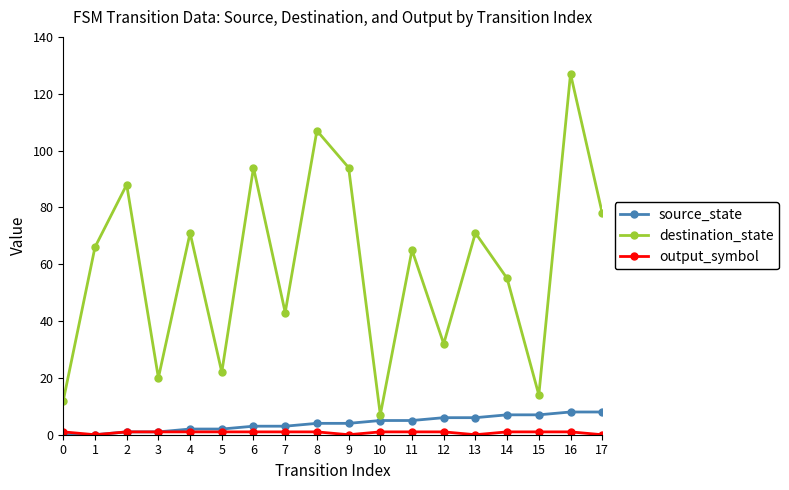

Is it true that destination_state equals 55 at 14?

True